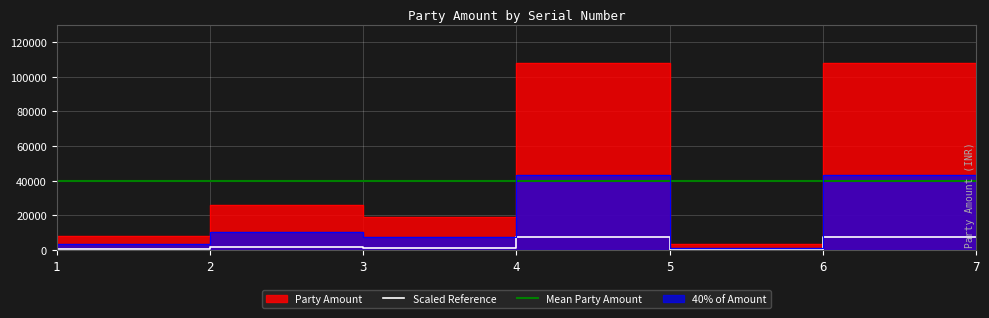

What is the change in value from 2 to 7?

+99800